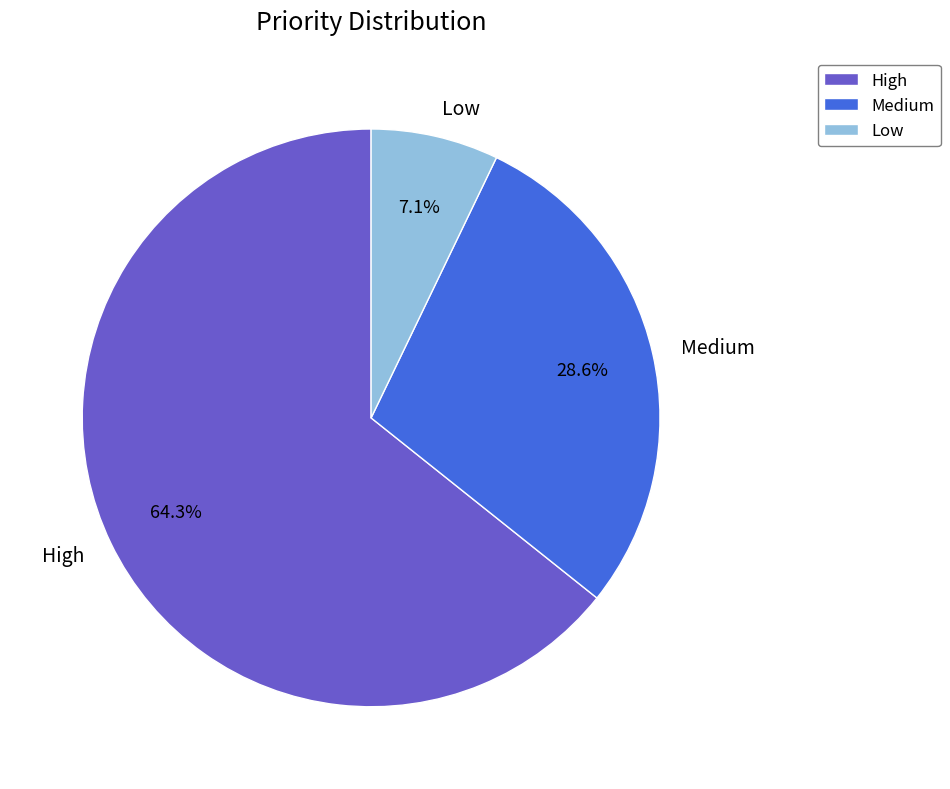

How much of the chart is everything except High?

35.7%